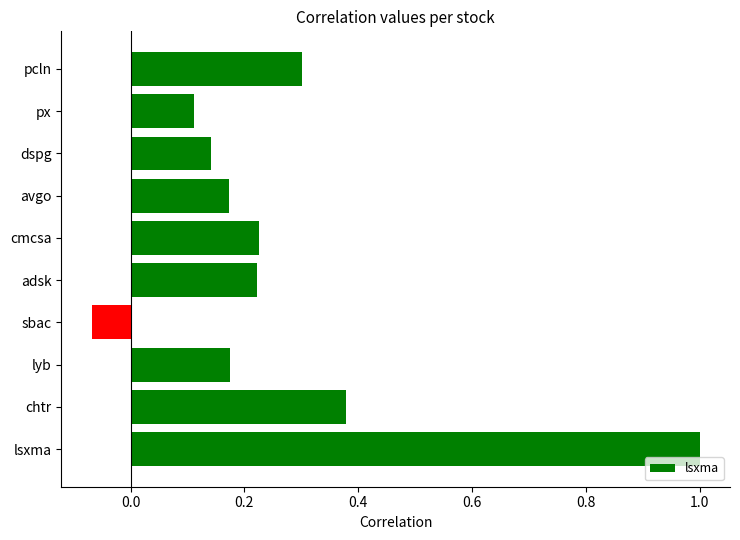

Where is the data nearest to the value 0?

sbac